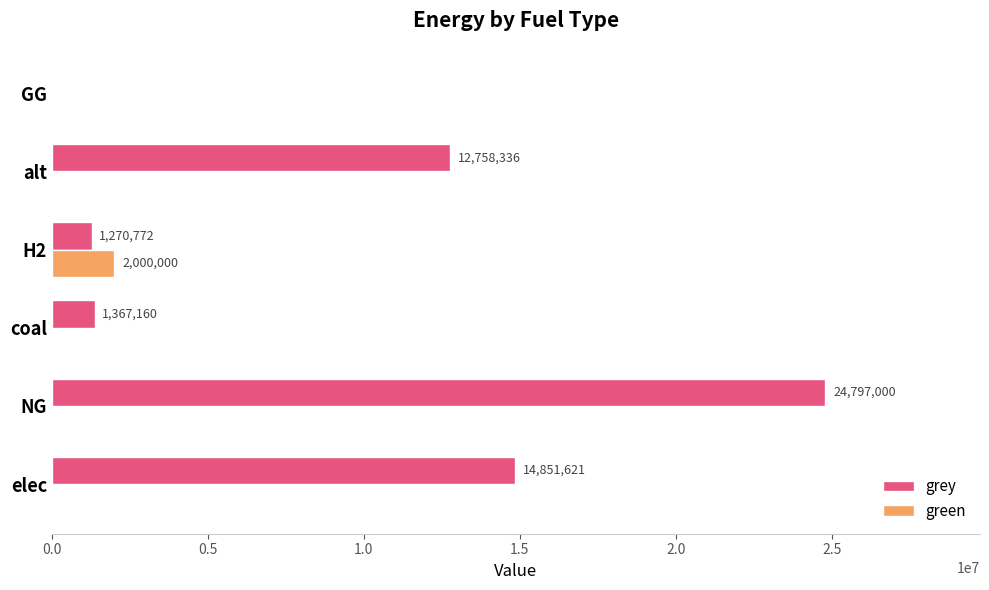

What is the maximum value shown in the chart?

24797000.0